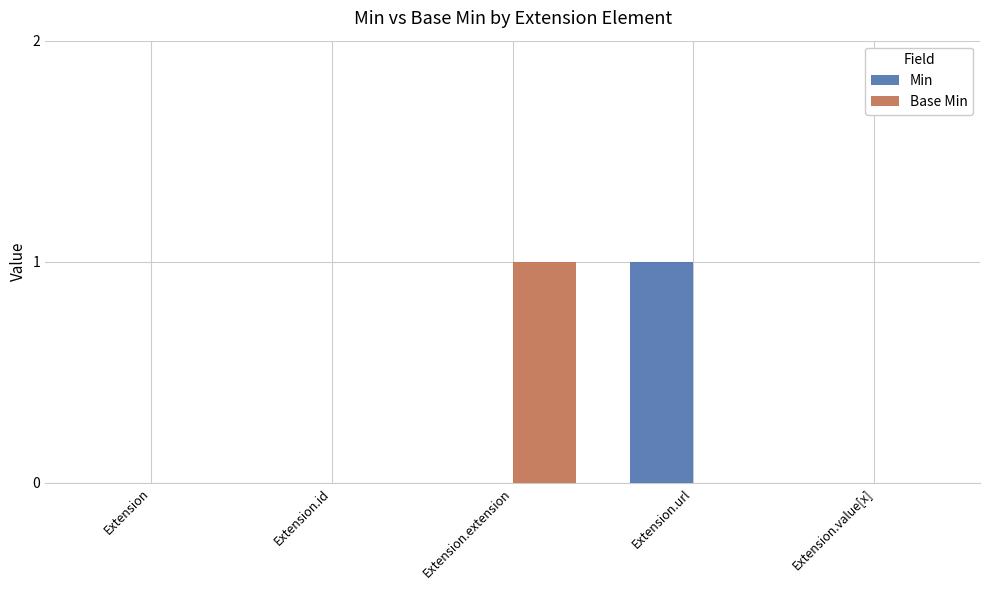

Is the value of Base Min at Extension.url greater than the value of Min at Extension.url?

No